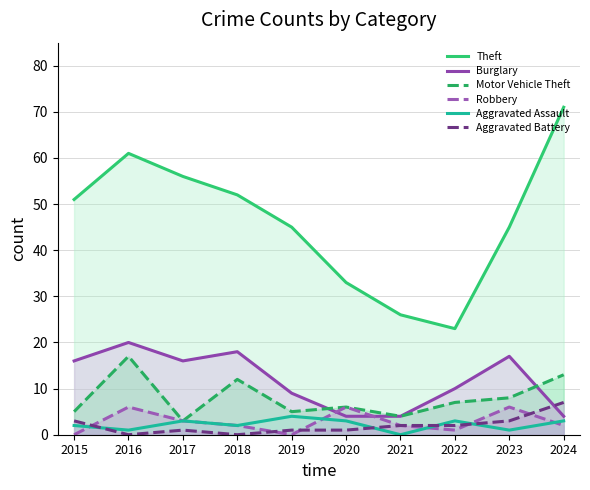

How many interior local valleys does the Aggravated Assault series have?

4